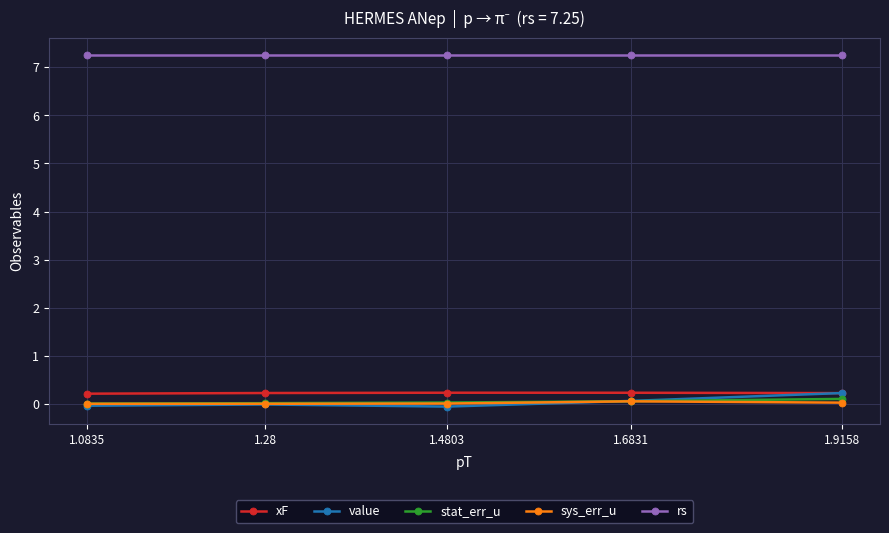

True or false: xF and stat_err_u intersect in this chart.

False